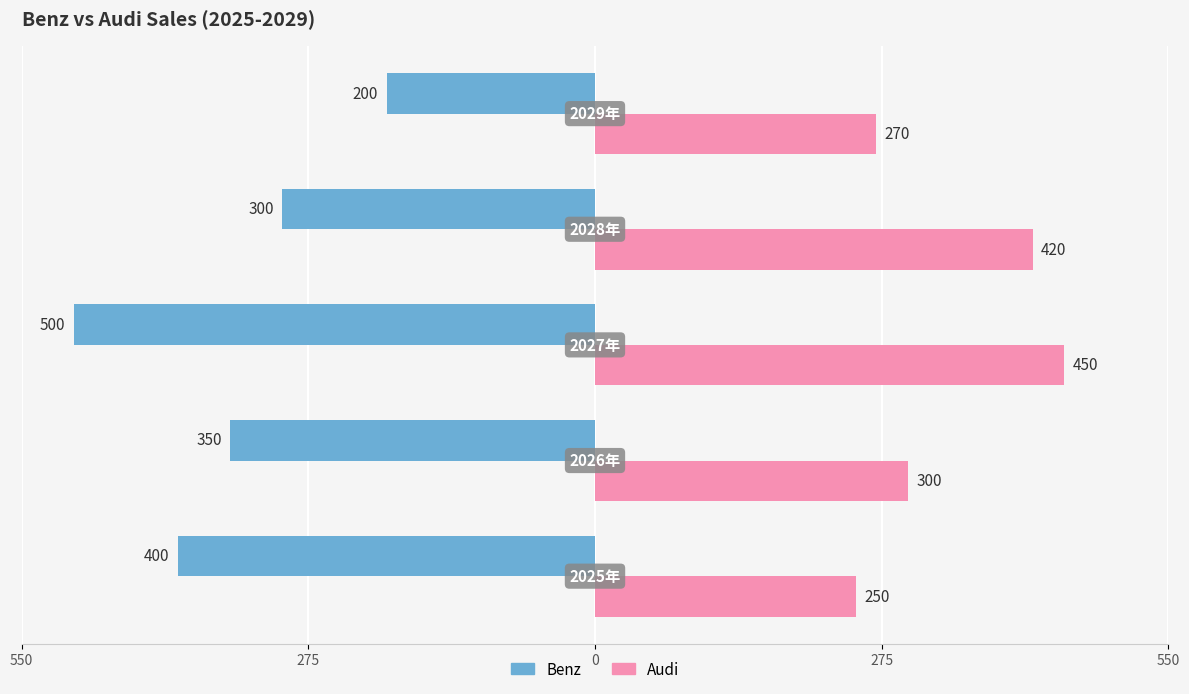

What is the average value of the Benz series?

-350